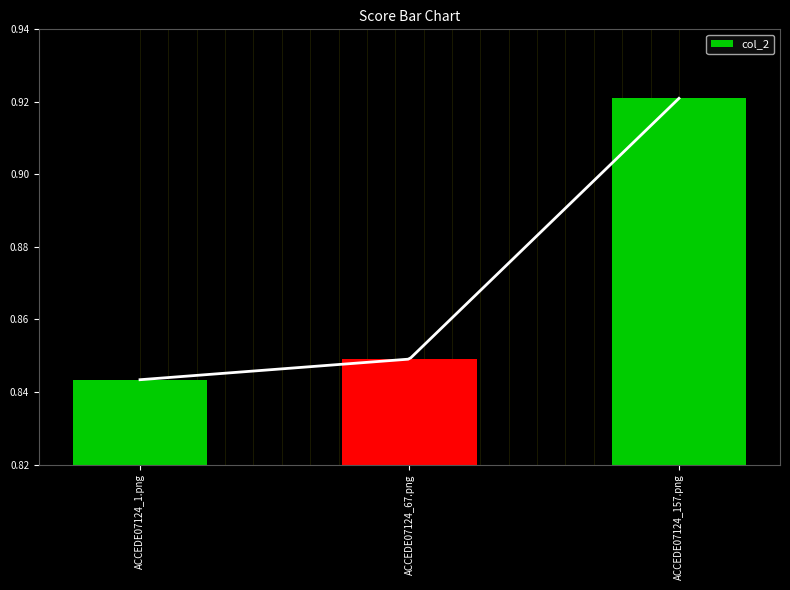

What is the value of the 2nd bar from the left?

0.8